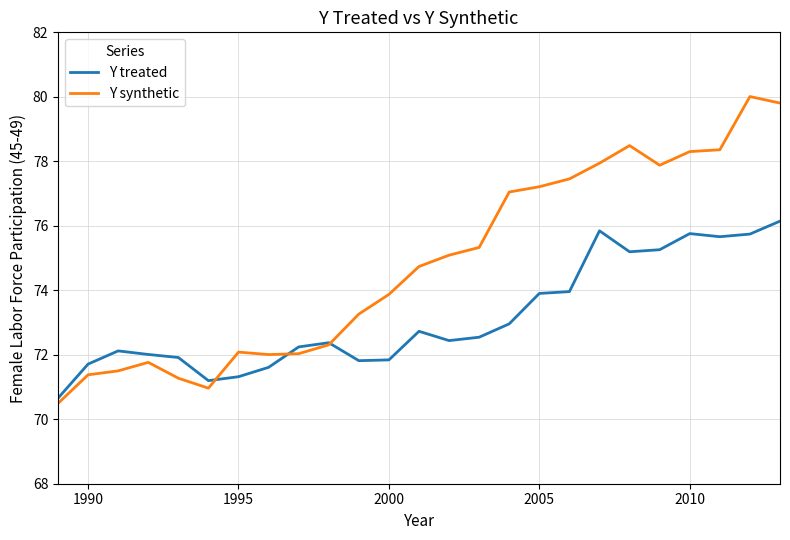

Which series has the widest spread of values?

Y synthetic